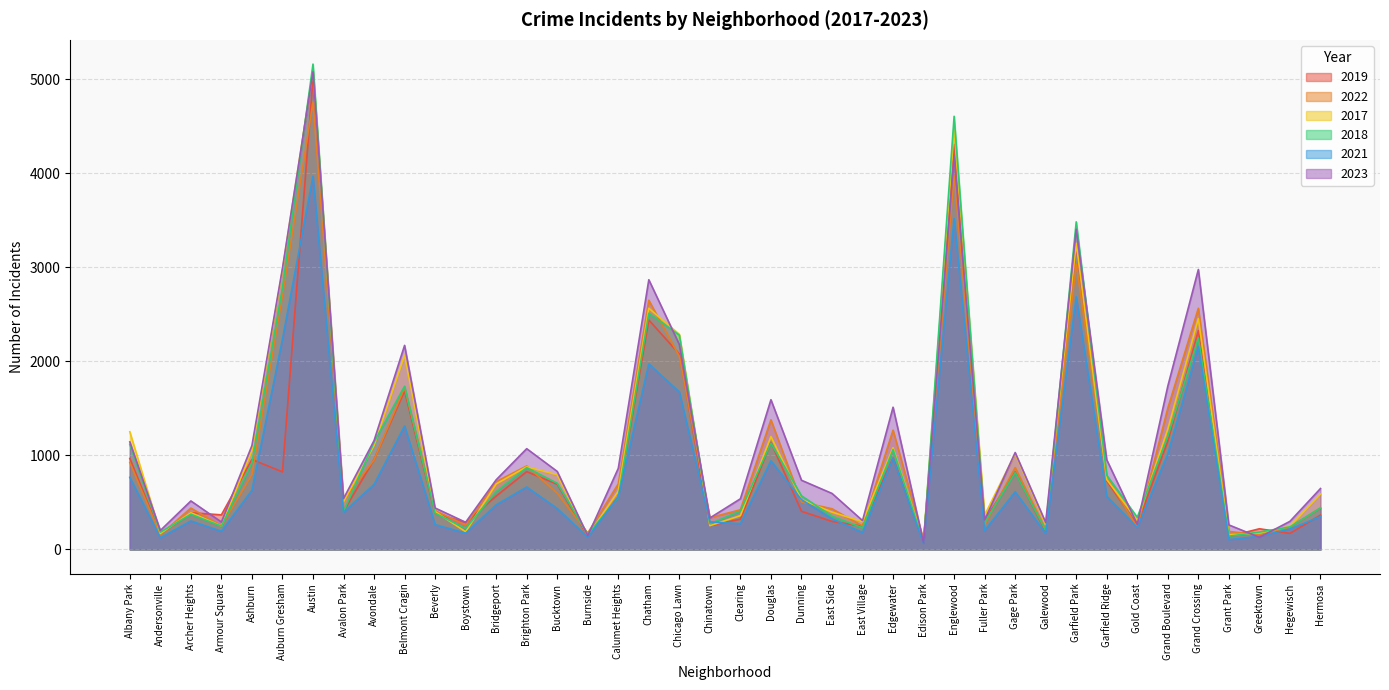

What is the average value of the 2017 series?

1075